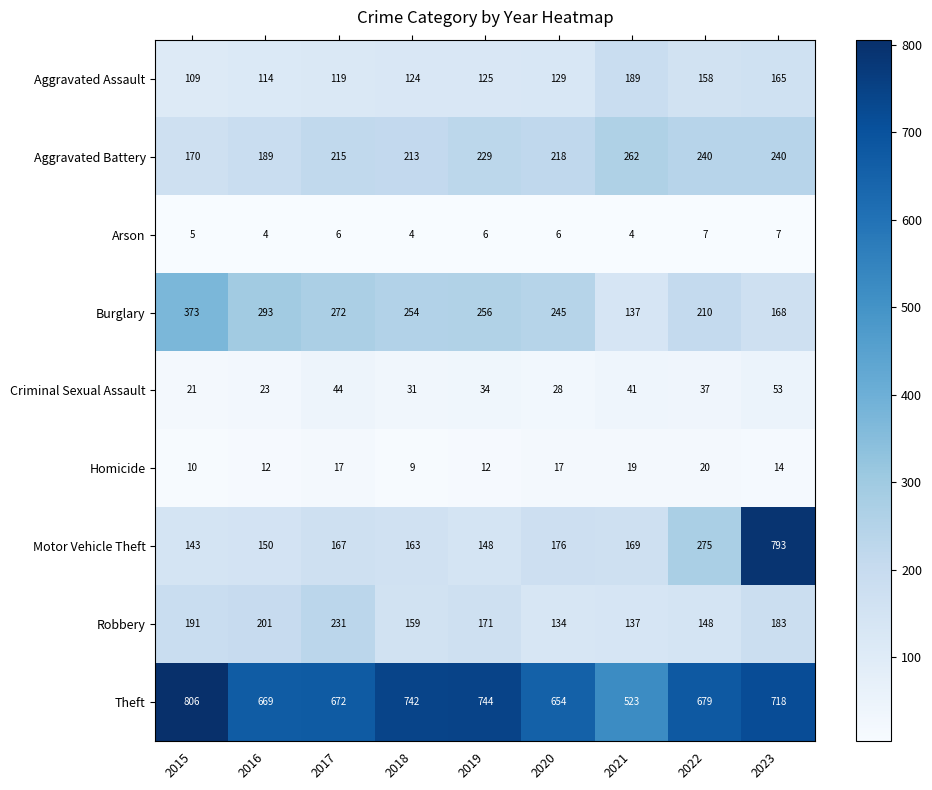

Between 2017 and 2021, which series saw the biggest shift?

Theft